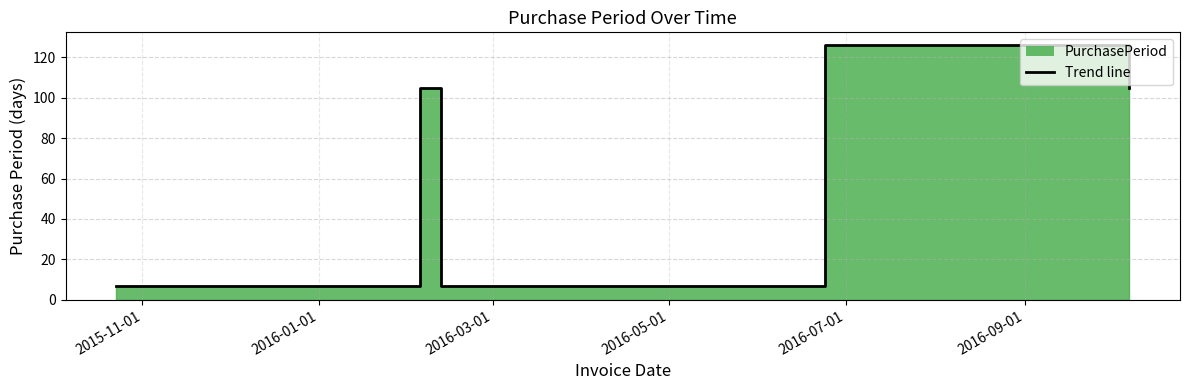

How many categories are shown in the chart?

6